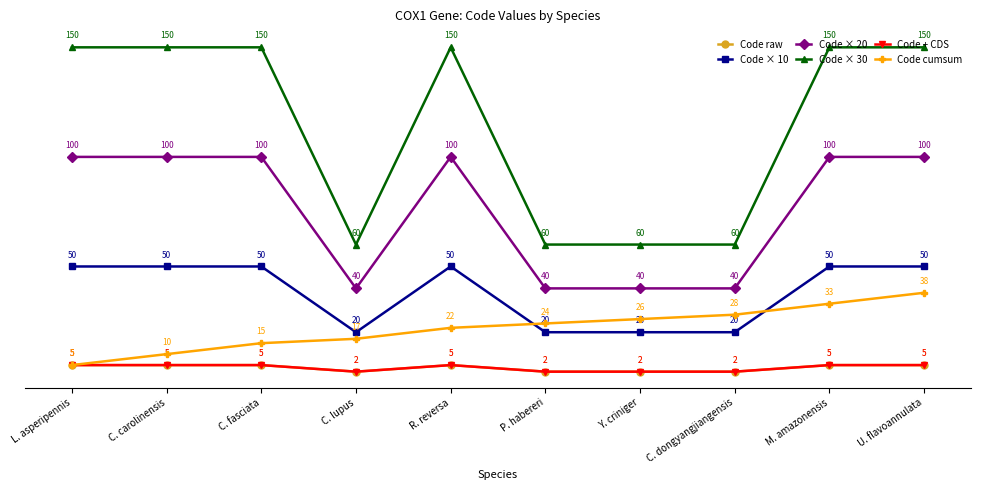

How many values in the Code cumsum series exceed 24?

4